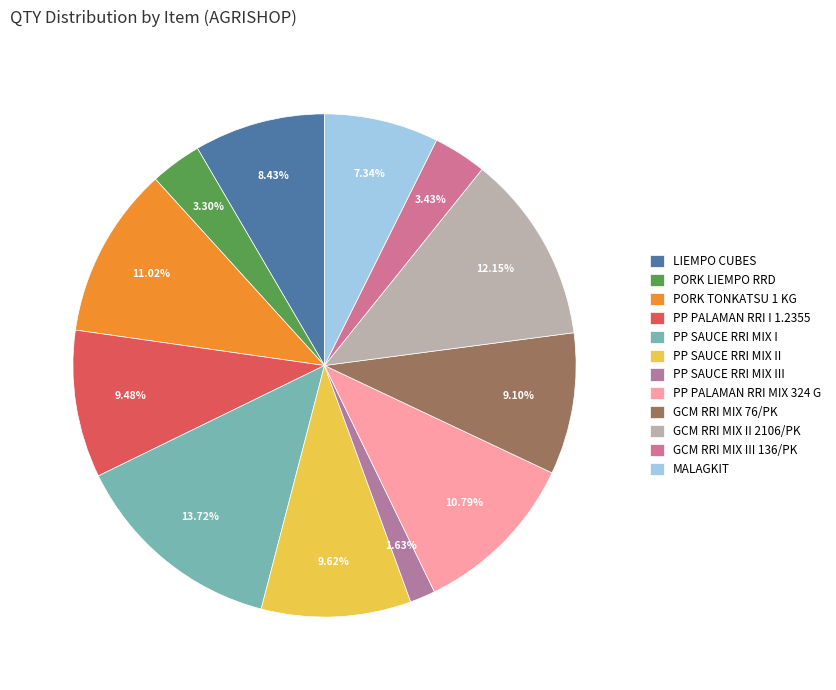

Approximately how many times larger is the value at PP SAUCE RRI MIX III compared to PORK TONKATSU 1 KG?

0.1